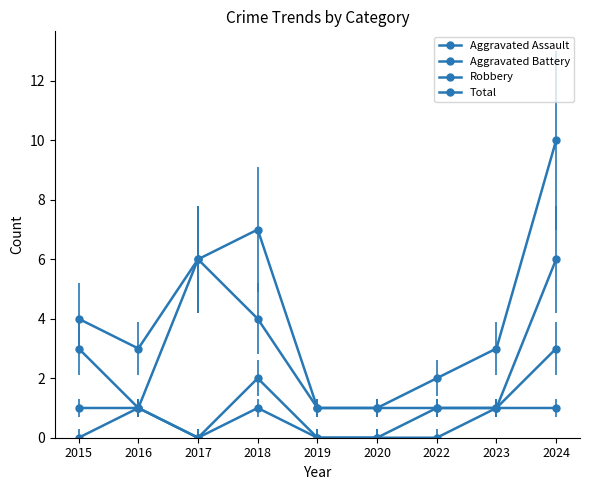

Is this an area chart (filled region under the line)?

No